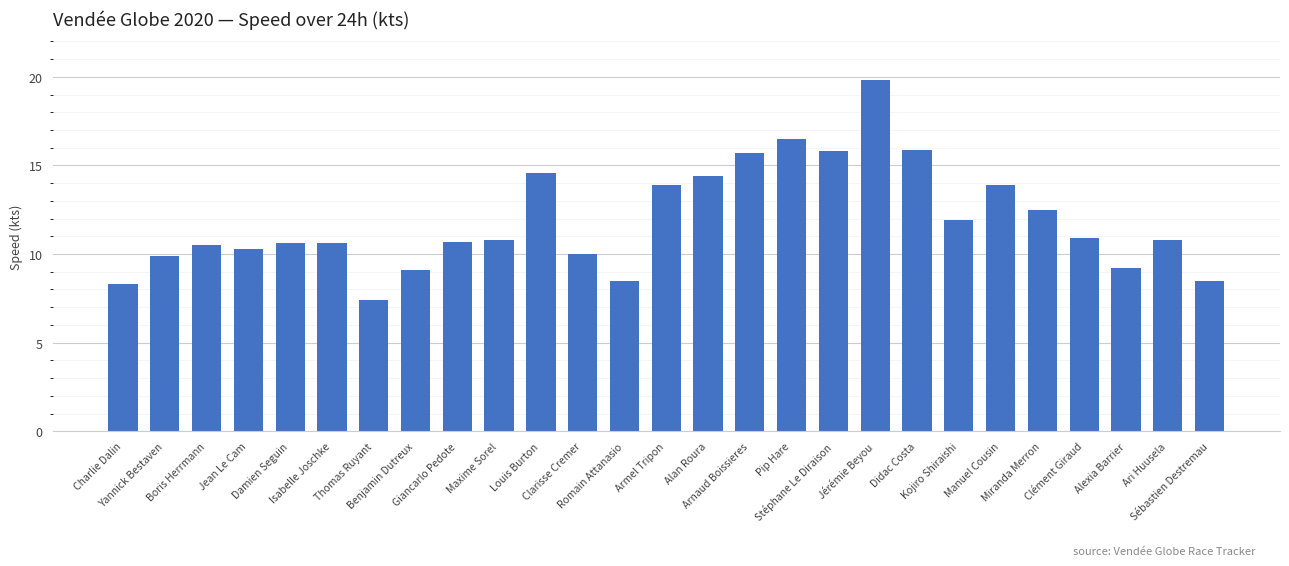

Where is the data nearest to the value 13?

Miranda Merron